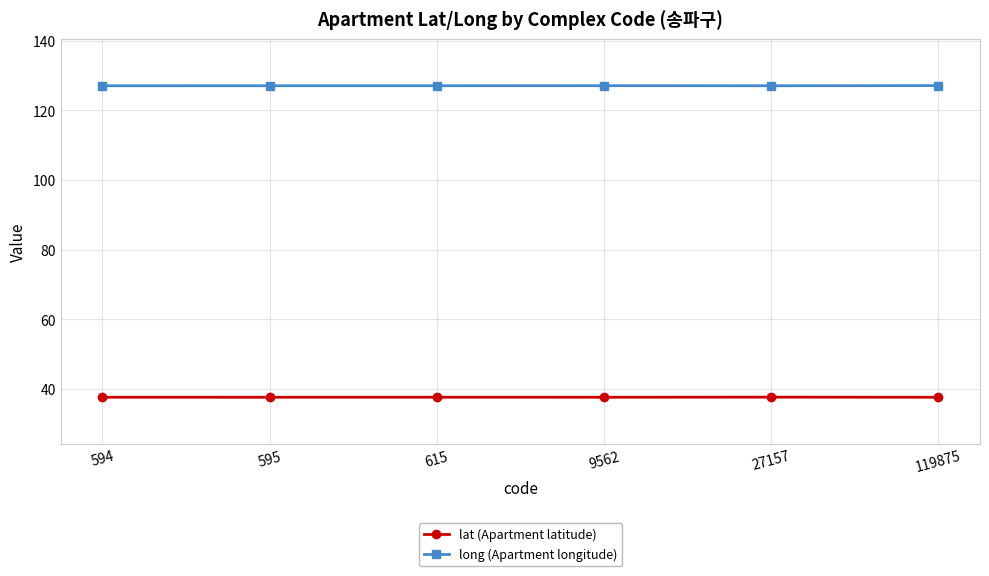

How many distinct data groups are displayed?

2